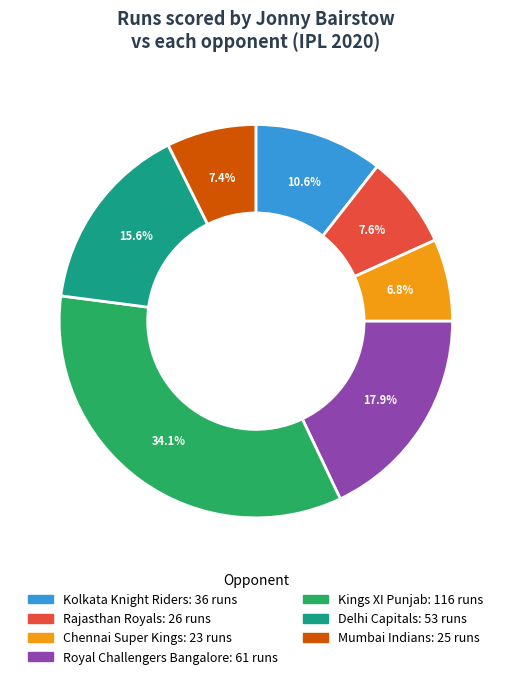

How many slices are in this pie chart?

7